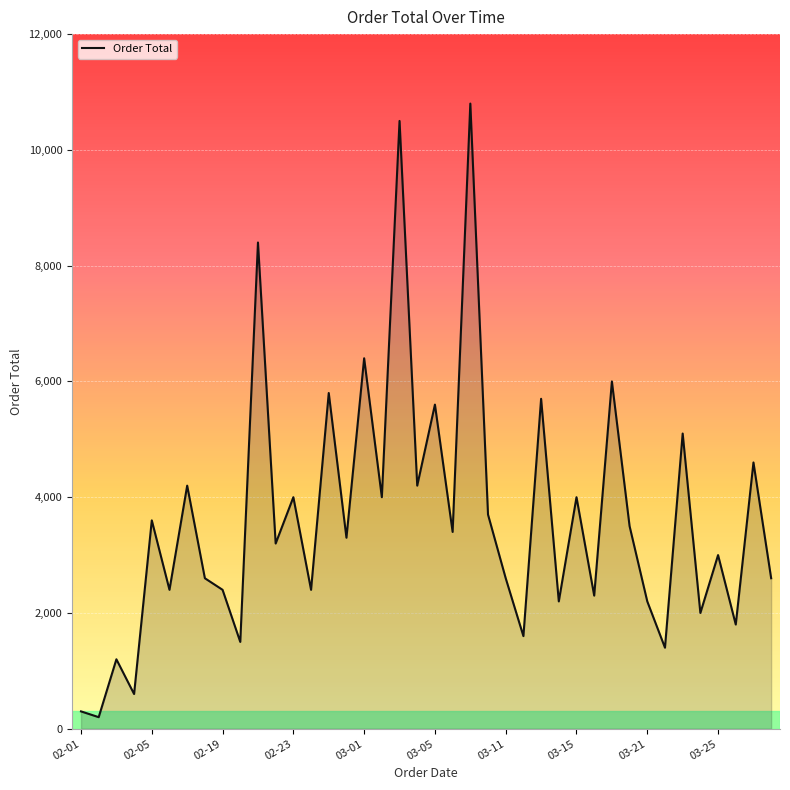

Does the chart display data point markers on the line(s)?

No